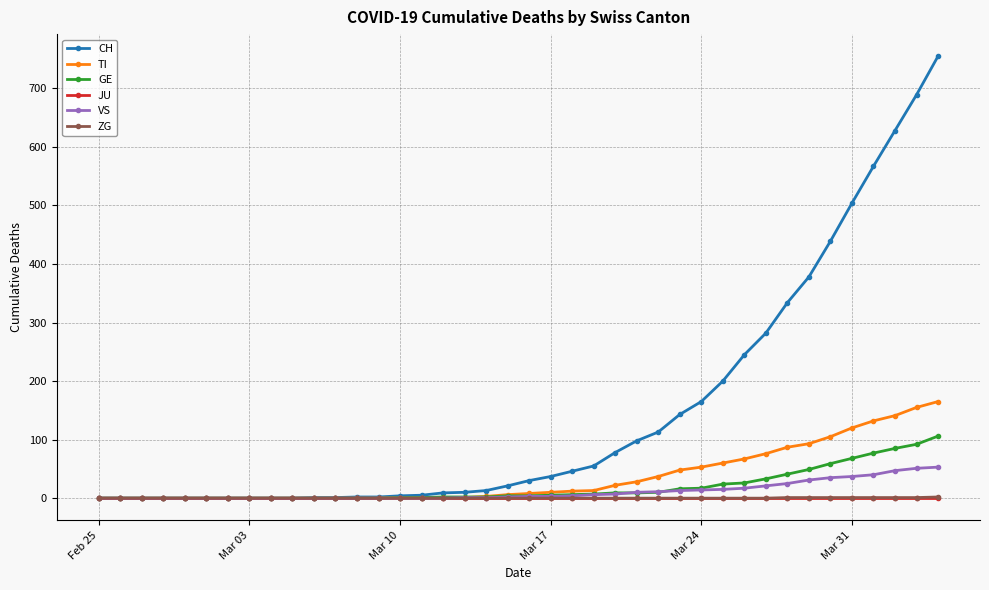

Which series has the largest total across all categories?

CH